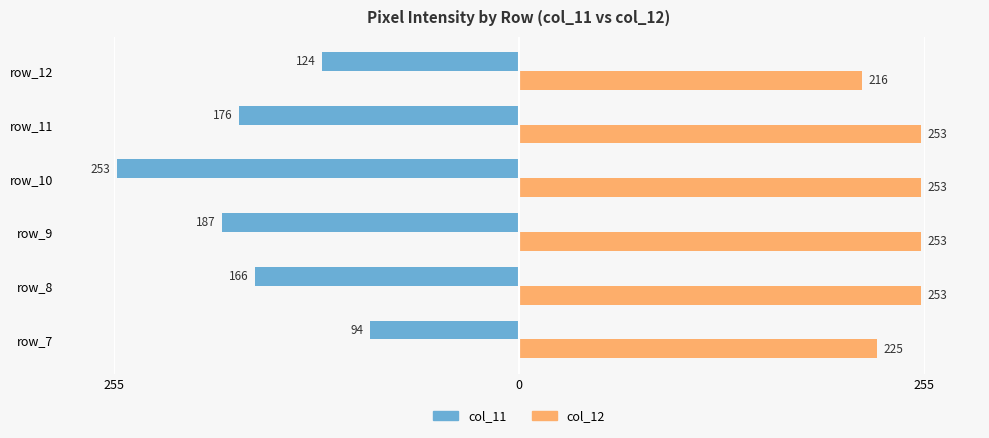

What are all the series names shown in the legend?

col_11, col_12